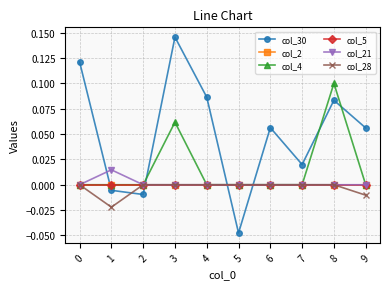

Does the chart have visible grid lines?

Yes